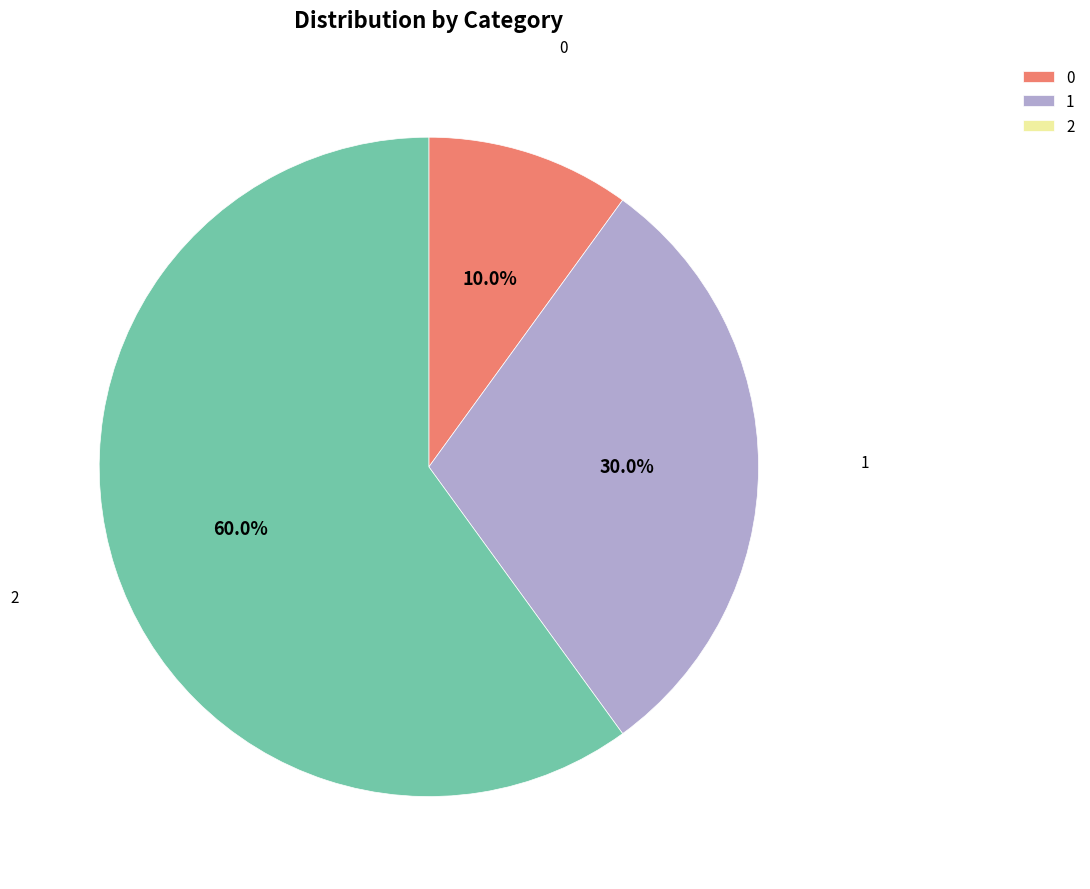

How many slices are in this pie chart?

3